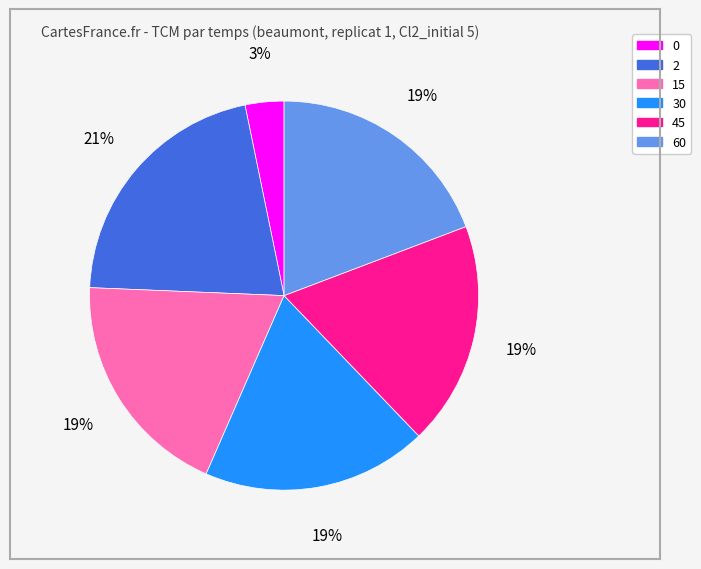

Does 0 represent more than half of the total?

No